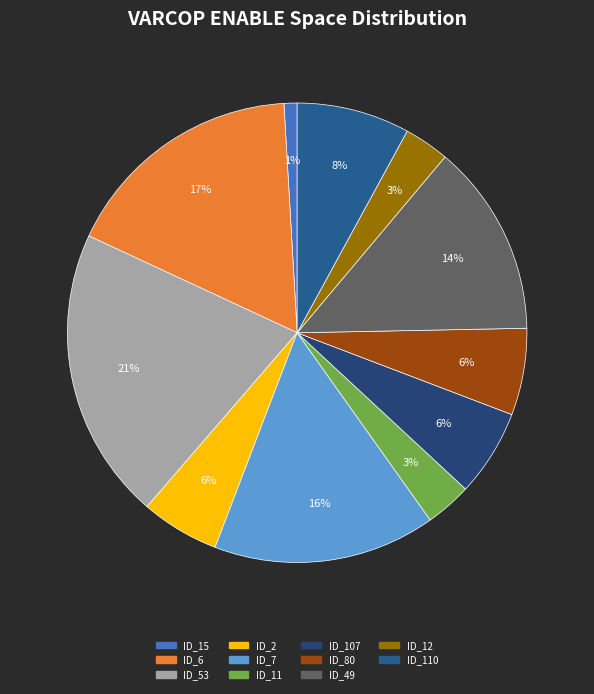

Rank the categories by value from lowest to highest.

ID_15, ID_12, ID_11, ID_2, ID_107, ID_80, ID_110, ID_49, ID_7, ID_6, ID_53